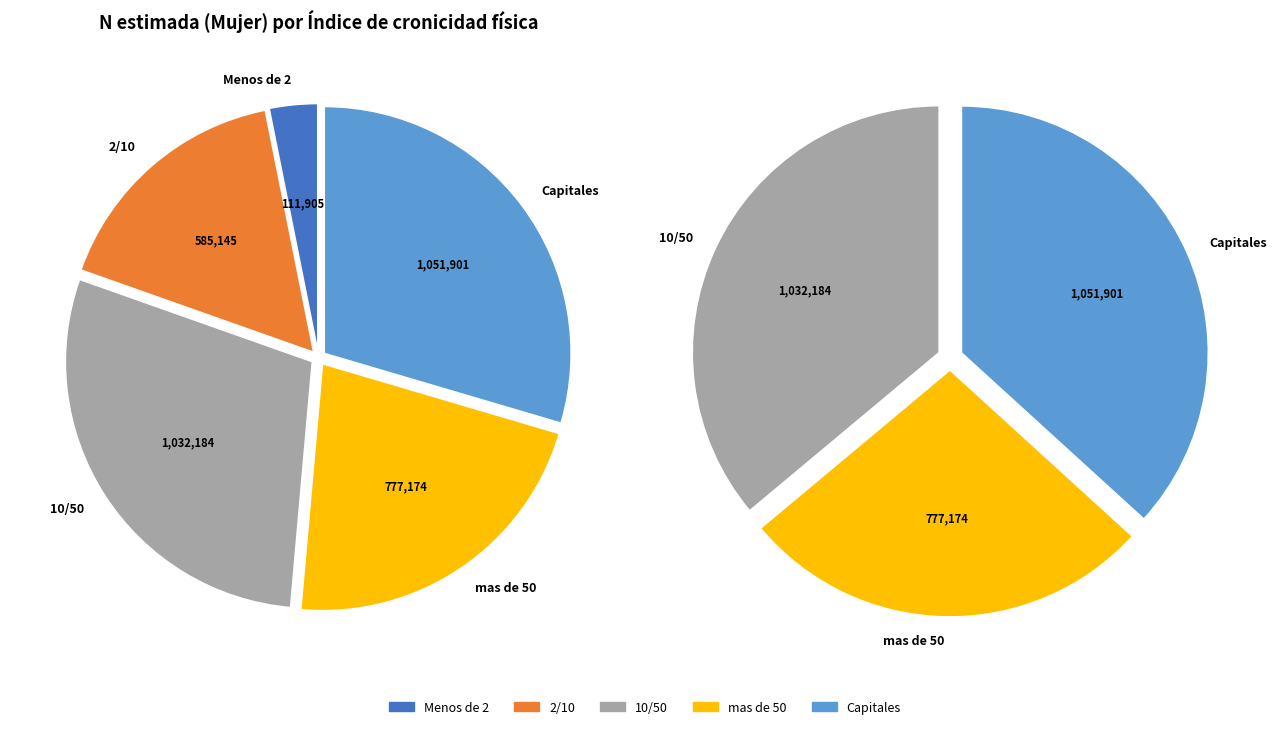

How many segments does this pie chart have?

5